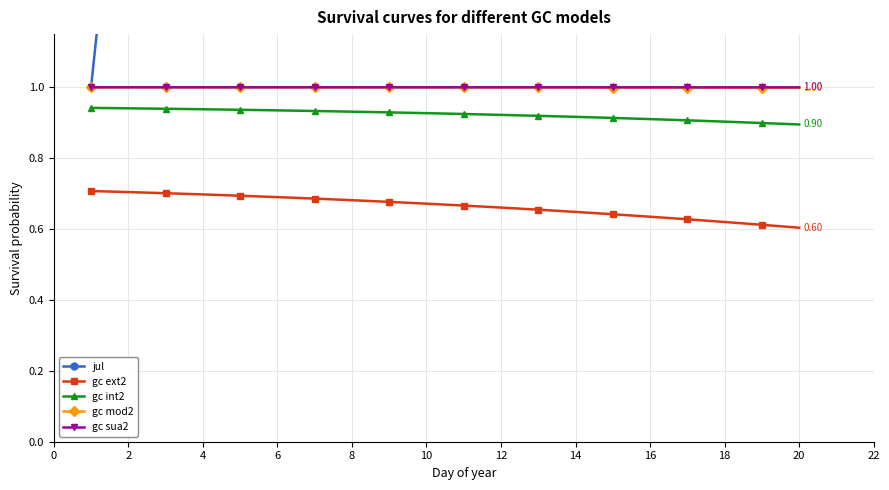

Count the number of data series in this chart.

5